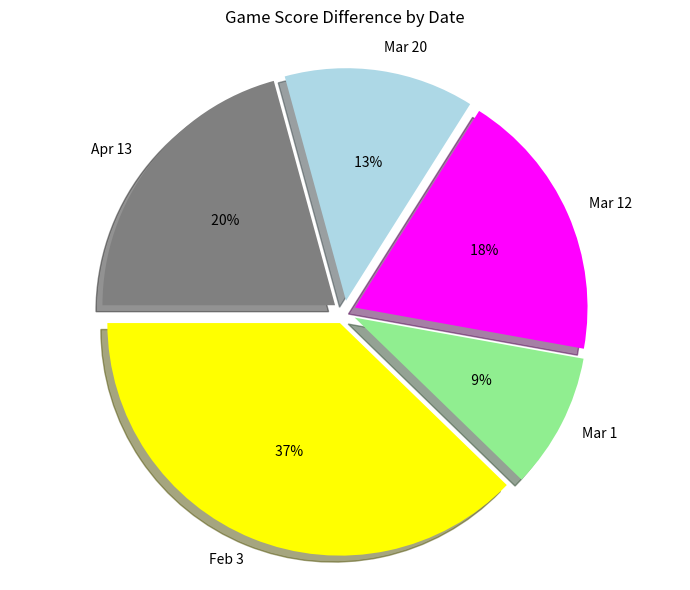

Rank the categories by value from lowest to highest.

Mar 1, Mar 20, Mar 12, Apr 13, Feb 3